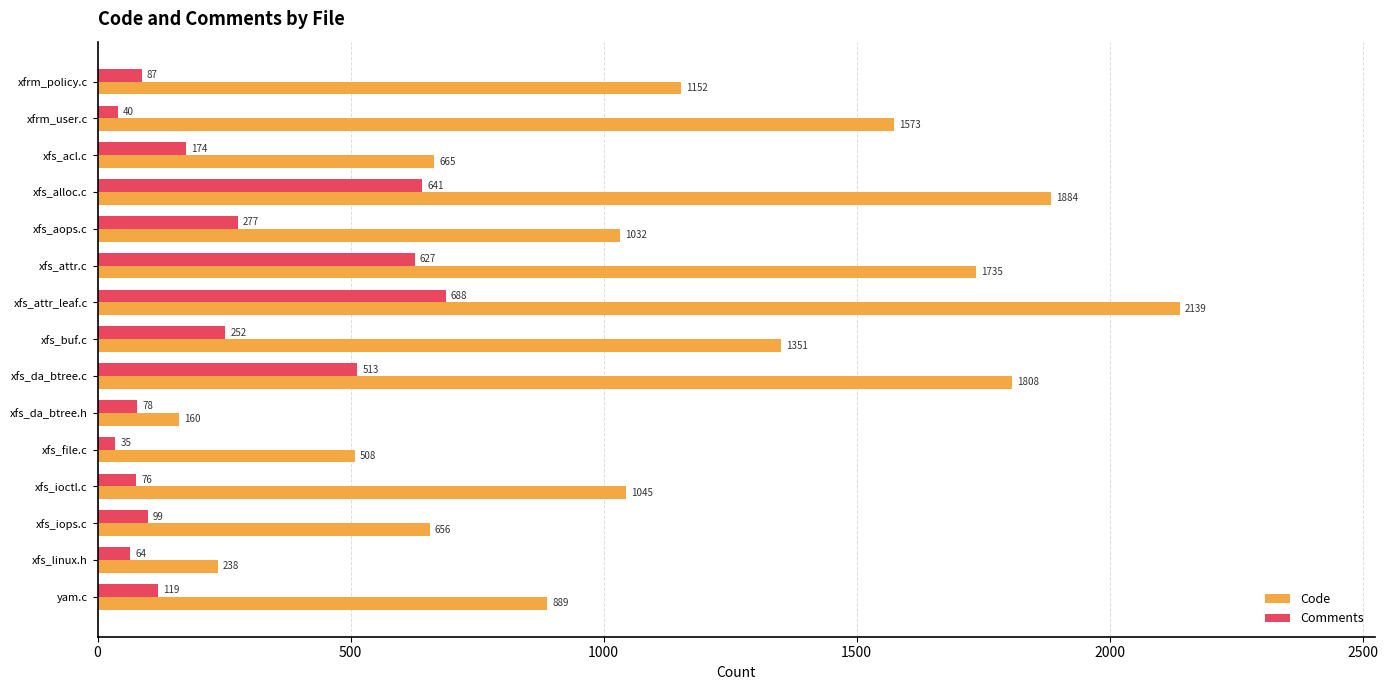

Which series has the widest spread of values?

Code